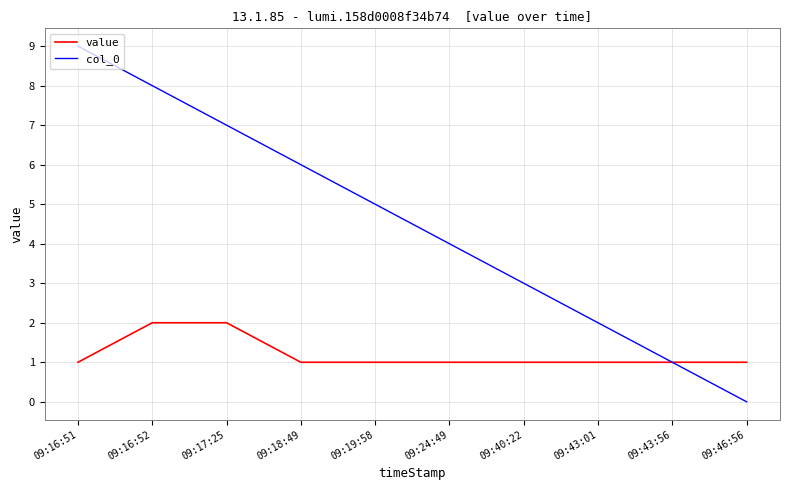

Is the value of value at 09:16:51 greater than the value of col_0 at 09:46:56?

Yes